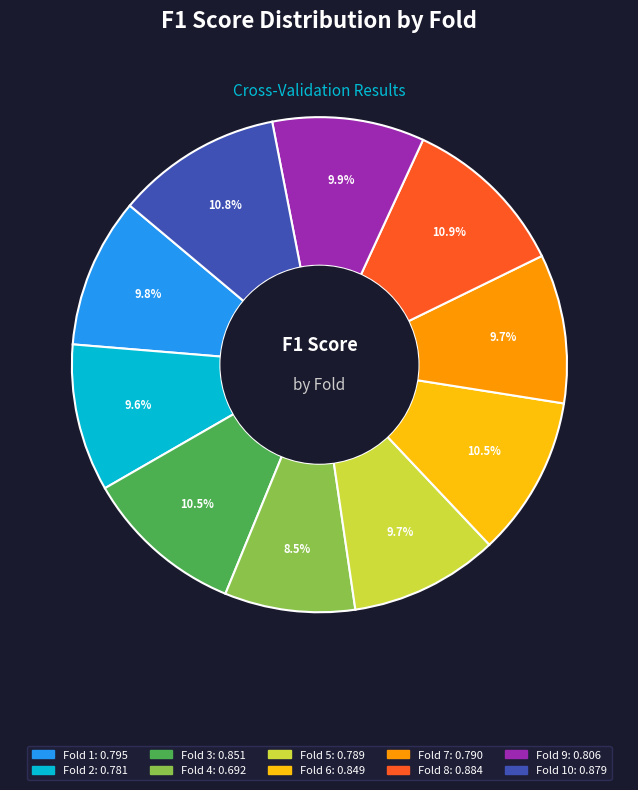

Is there any slice that represents more than half of the pie?

No